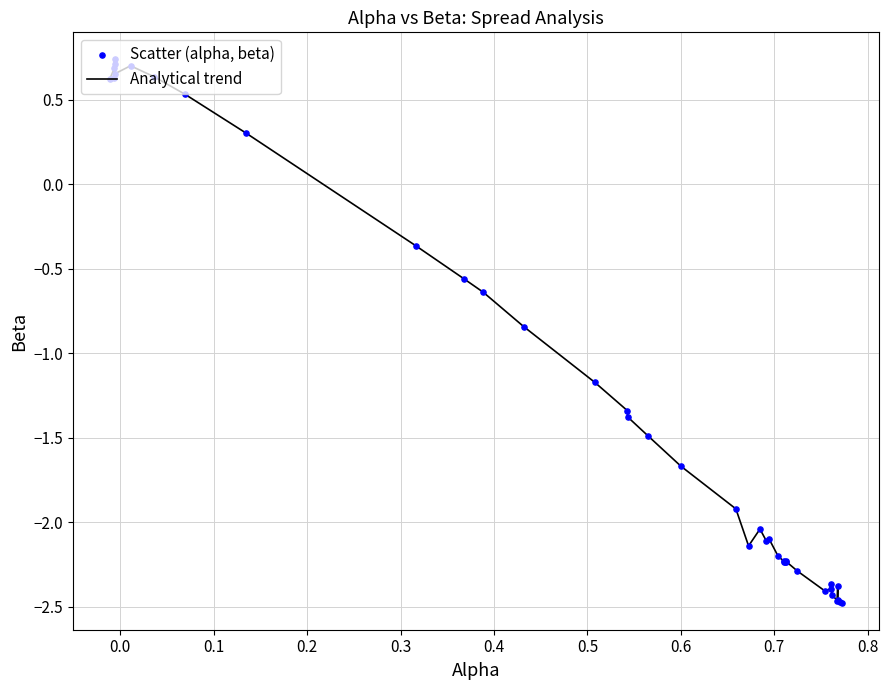

How many lines are shown in the chart?

1